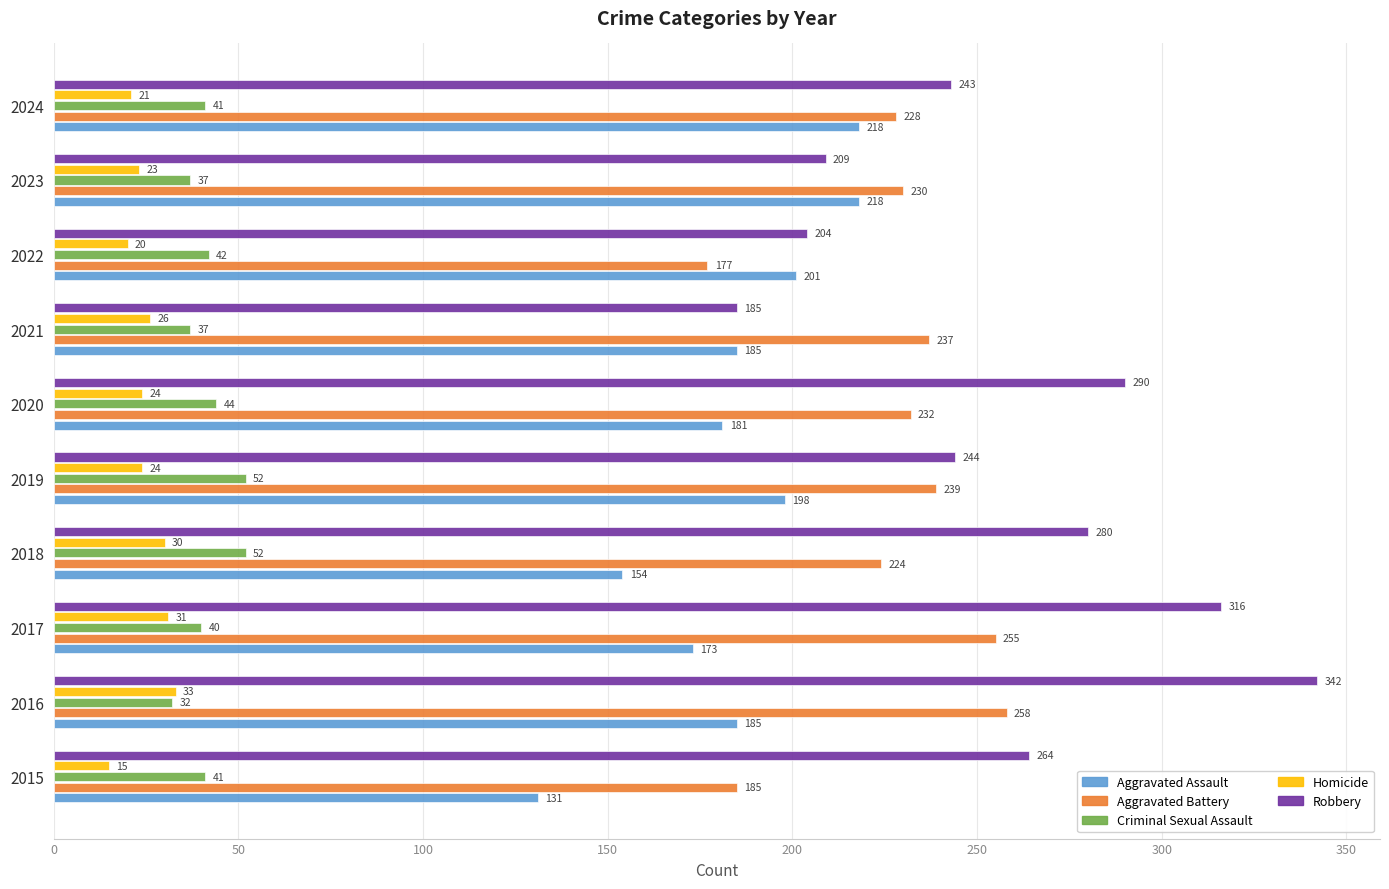

At which category does the chart reach its peak across all series?

2016